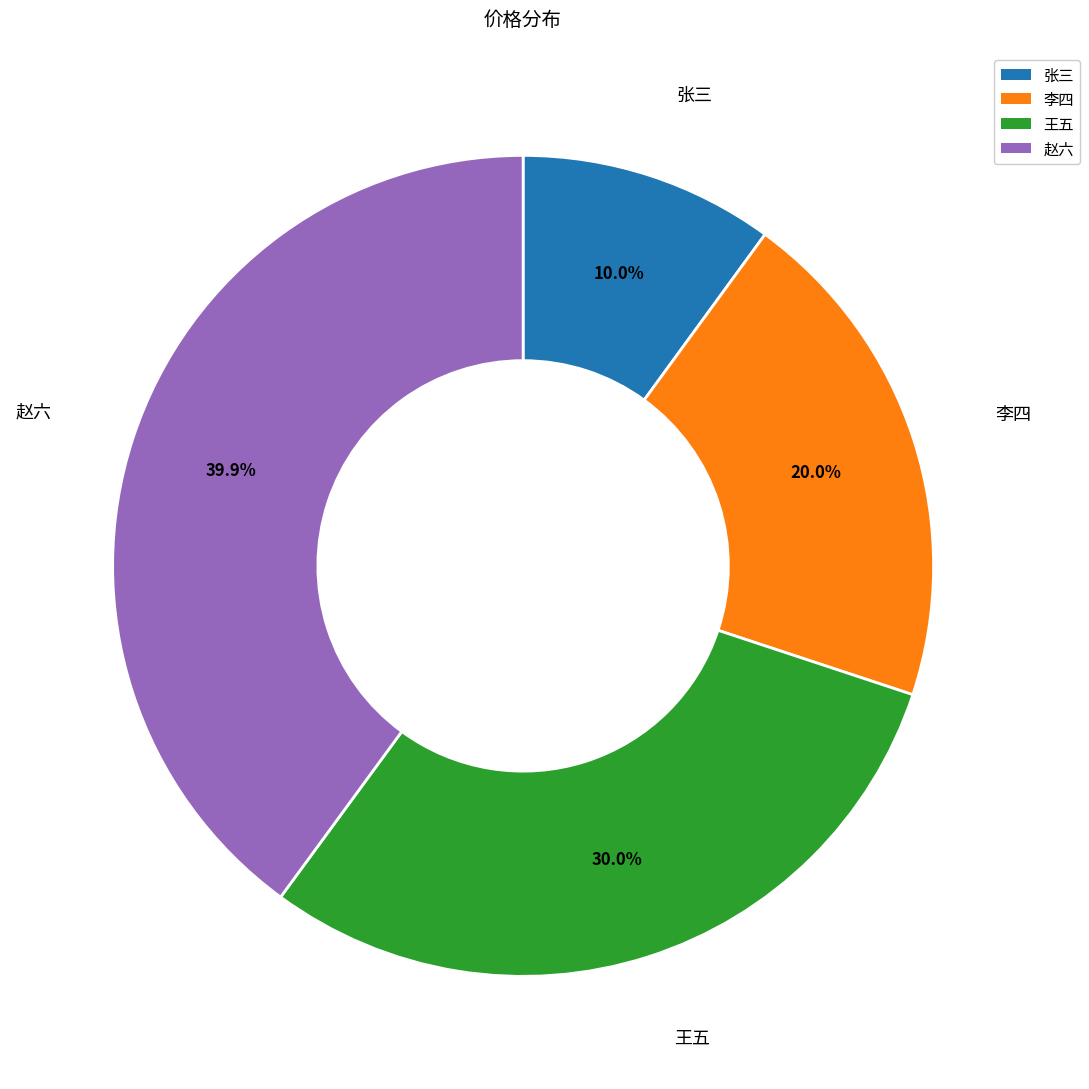

How many segments does this pie chart have?

4